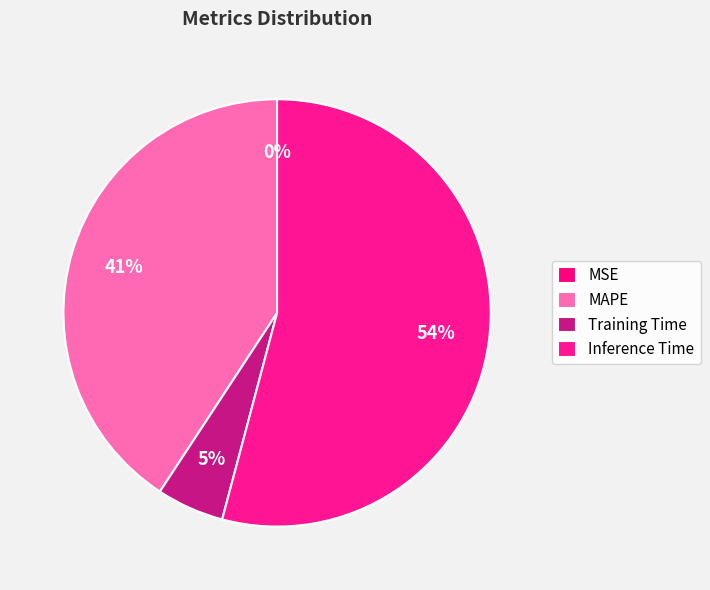

To the nearest percent, what portion does MAPE represent?

41%